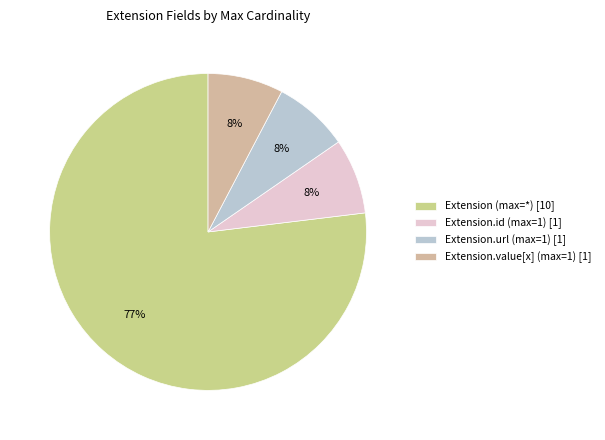

Which category accounts for the majority?

Extension (max=*) [10]